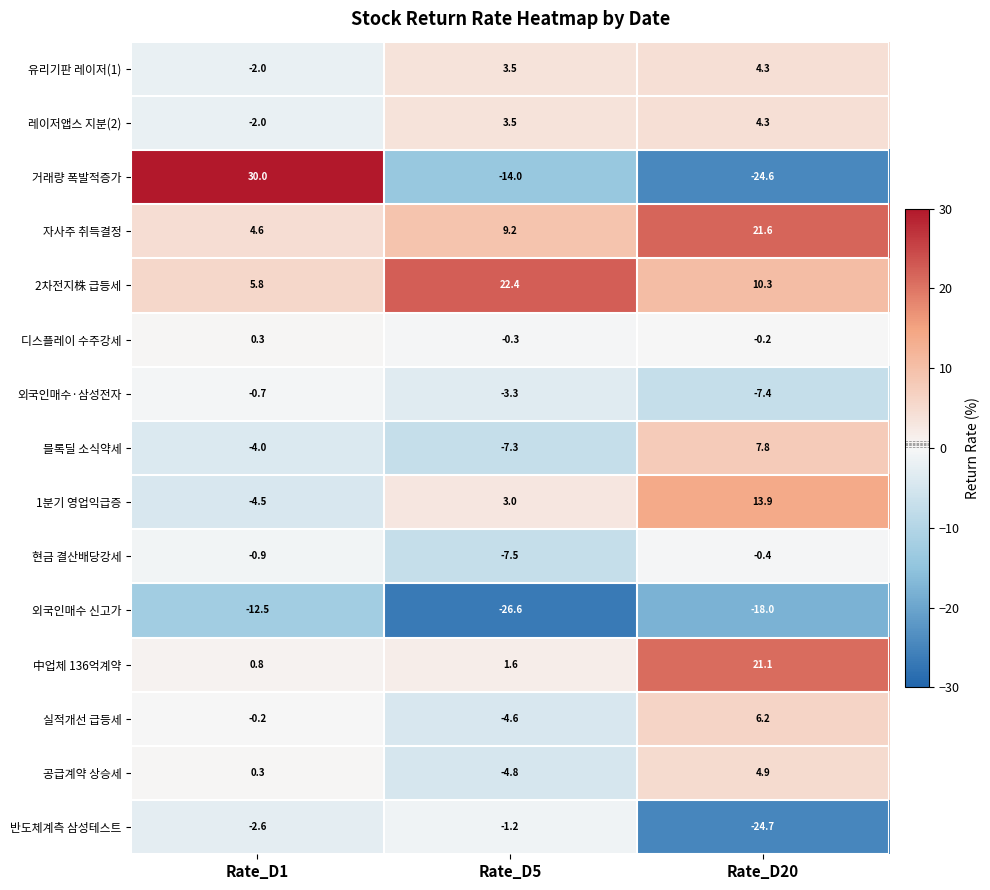

What is the difference between the maximum and second lowest values in the 외국인매수·삼성전자 series?

2.6